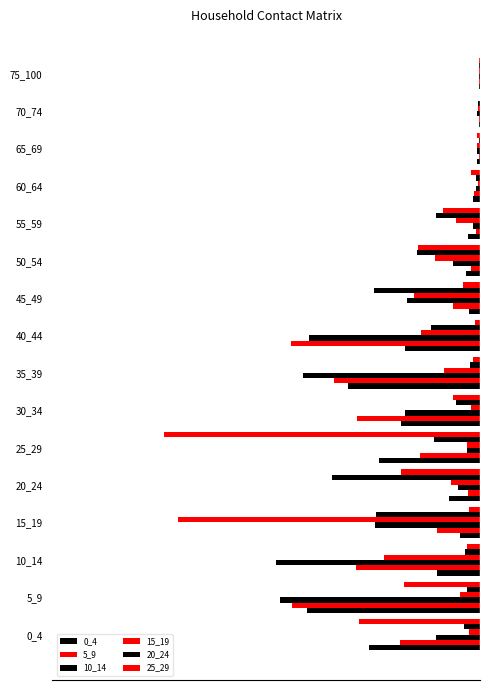

What is the minimum value for 0_4?

-0.8